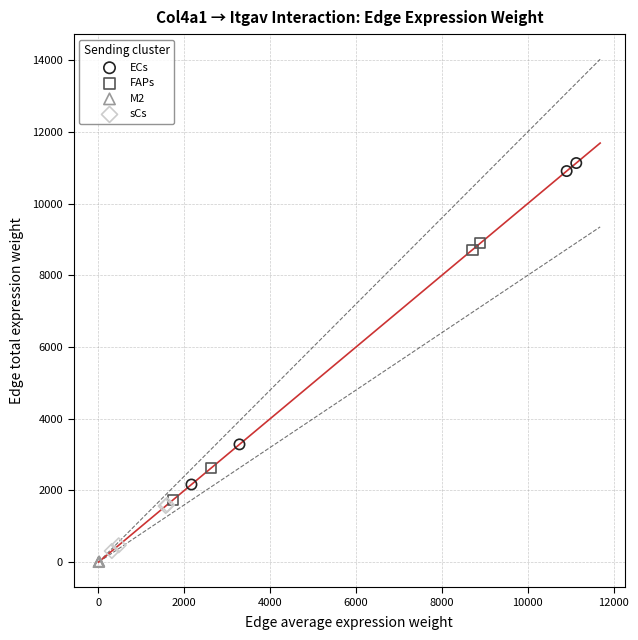

What are all the series names shown in the legend?

ECs, FAPs, M2, sCs